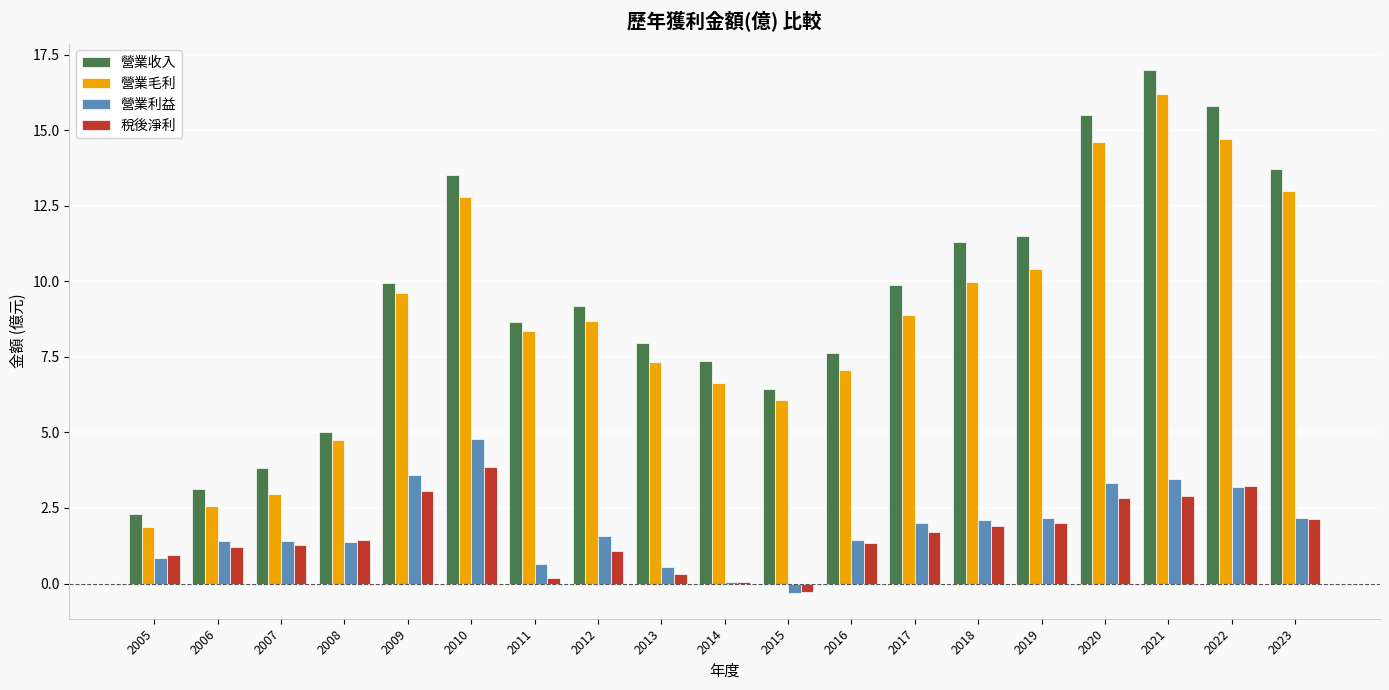

What is the sum of all 稅後淨利 values?

31.2